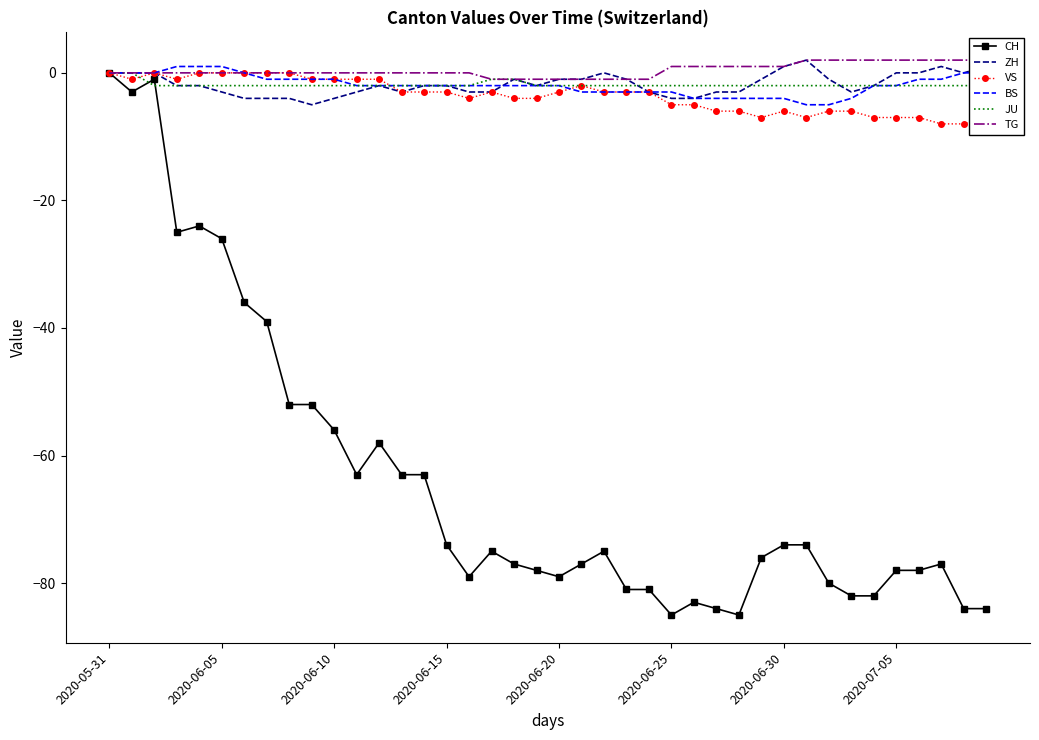

How many categories are shown in the chart?

40